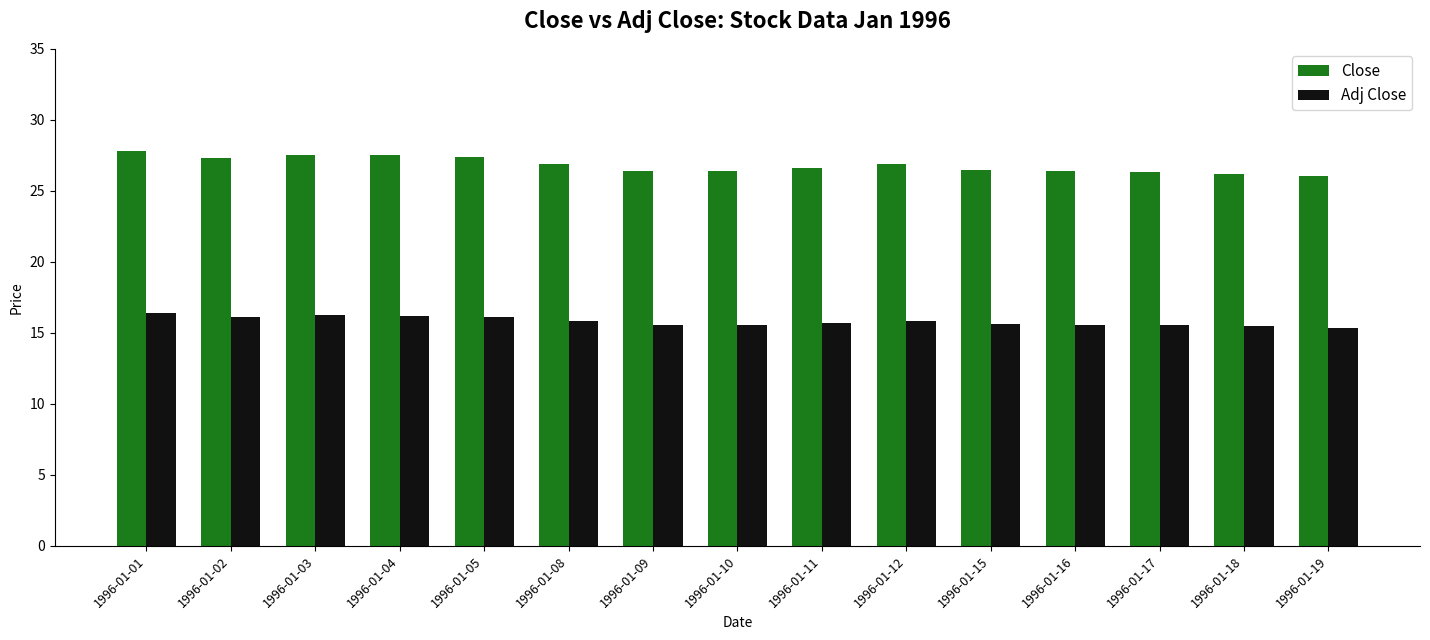

What is the value of the Adj Close bar at the 1st from the left?

16.4